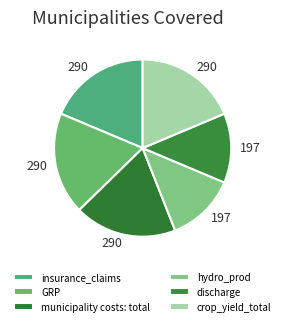

The insurance_claims slice represents 19% of the pie. True or false?

True